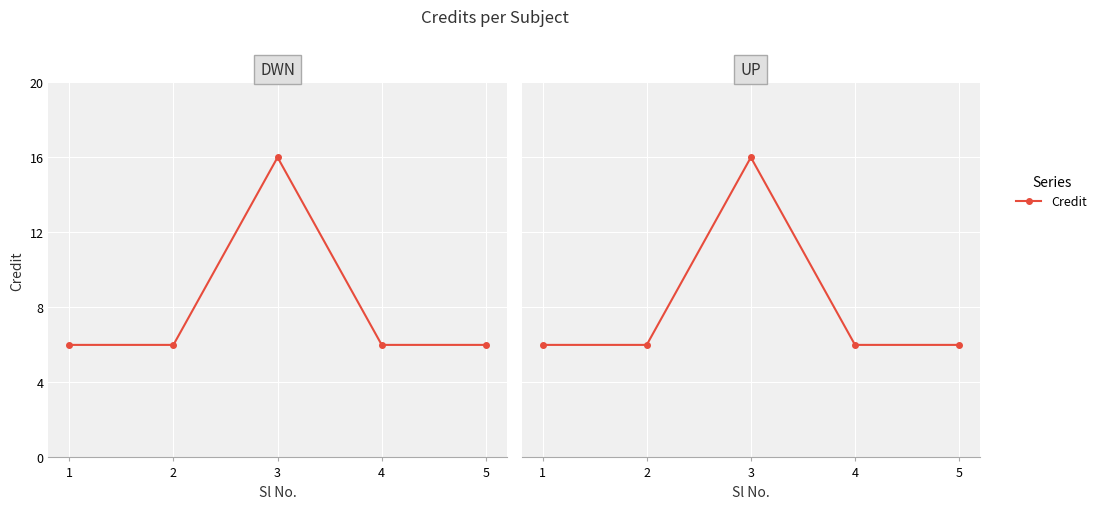

How many values exceed 6?

1